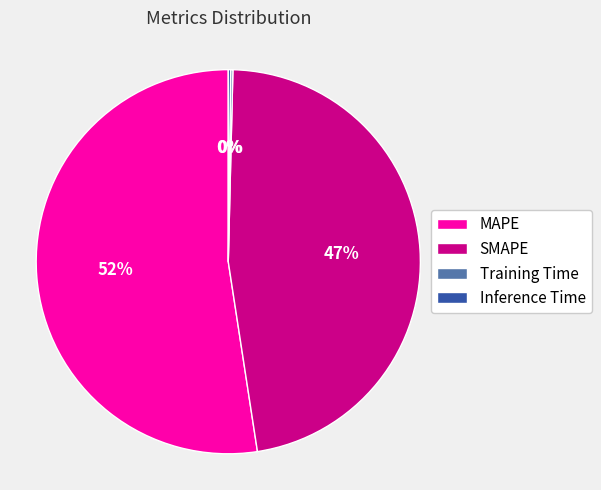

To the nearest percent, what is the average slice percentage?

25%